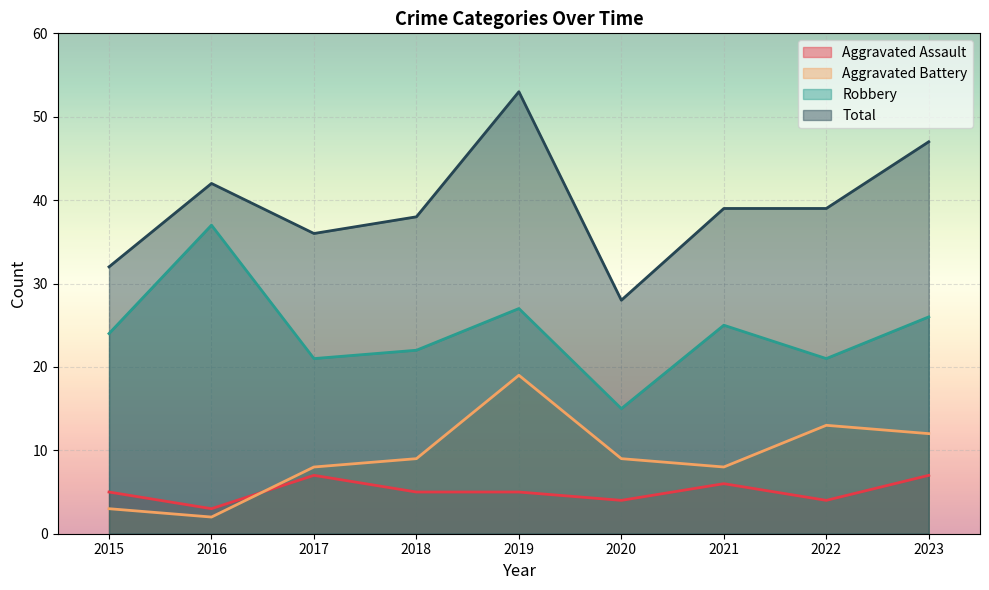

Which has a higher value, 2020 or 2017?

2017